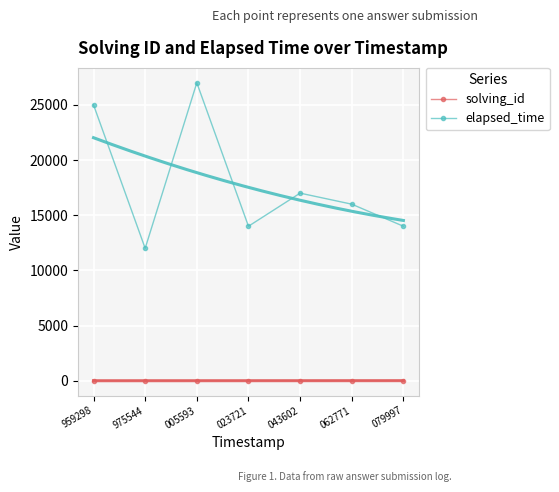

The value of elapsed_time at 079997 is 14000. True or false?

True